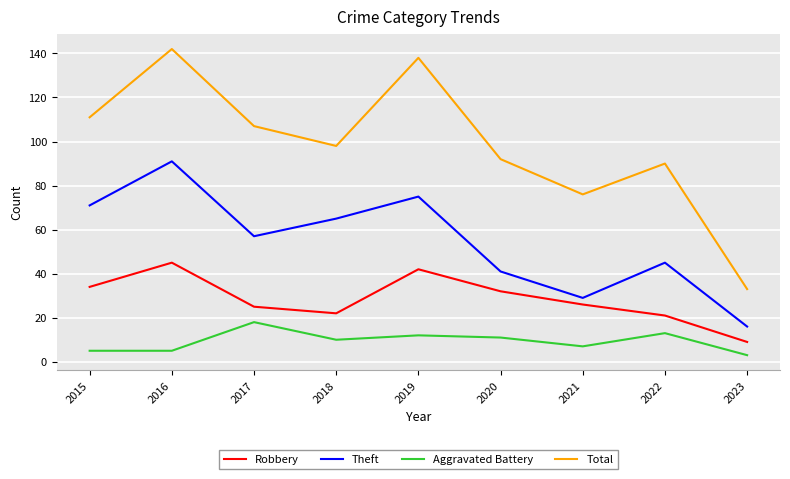

Is the value of Robbery at 2023 greater than the value of Theft at 2023?

No